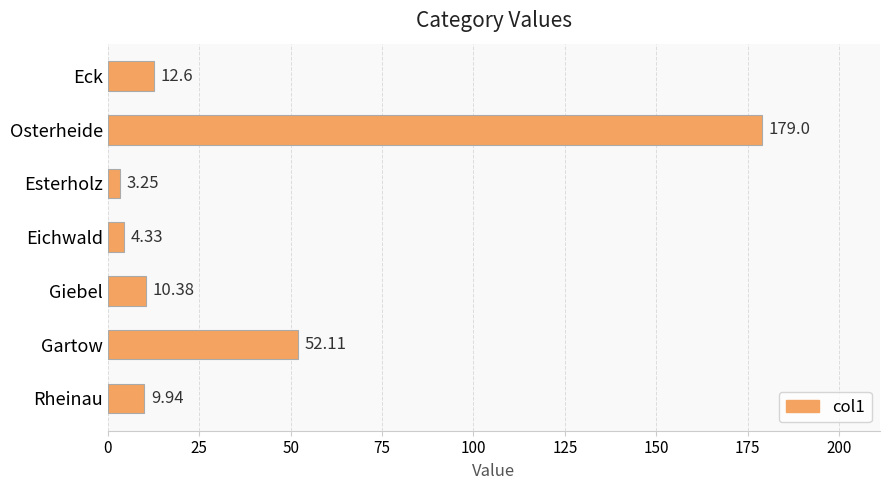

Between Osterheide and Eck, which is larger?

Osterheide